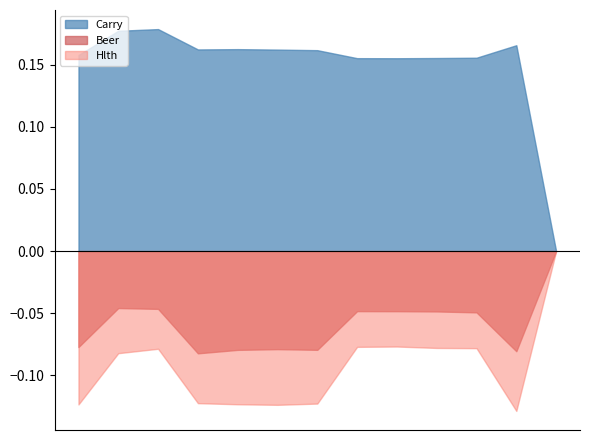

The value of Carry at 201604 is 0.3. True or false?

False